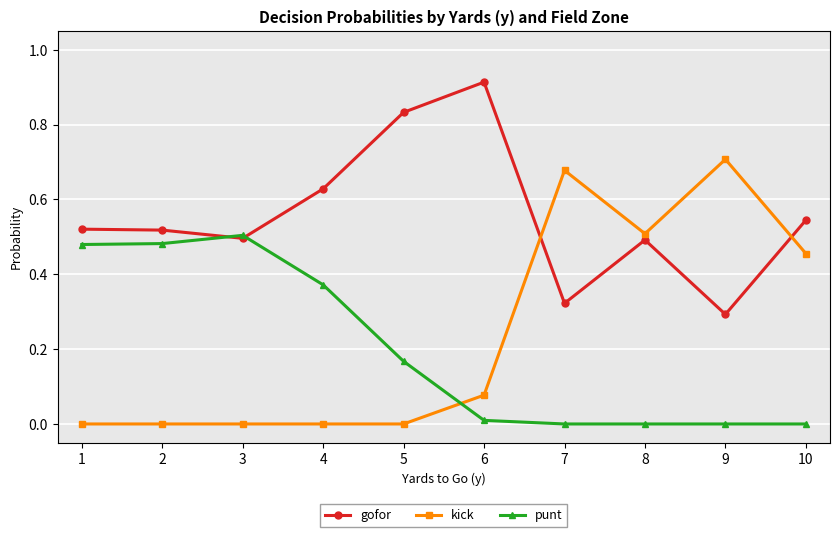

True or false: gofor has more than 1 interior local peaks.

True